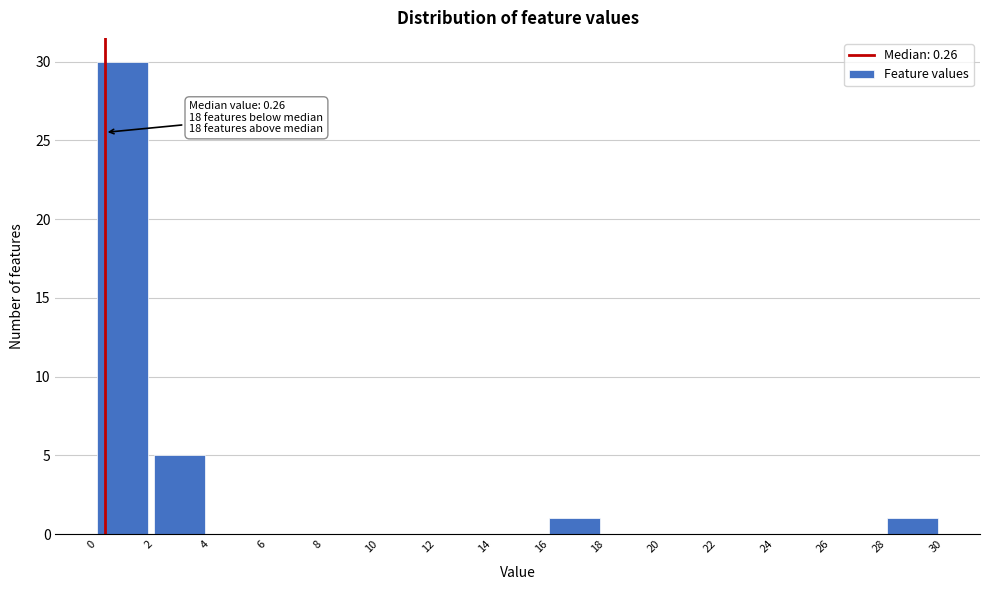

Which range on the x-axis has the tallest bar?

0 to 2